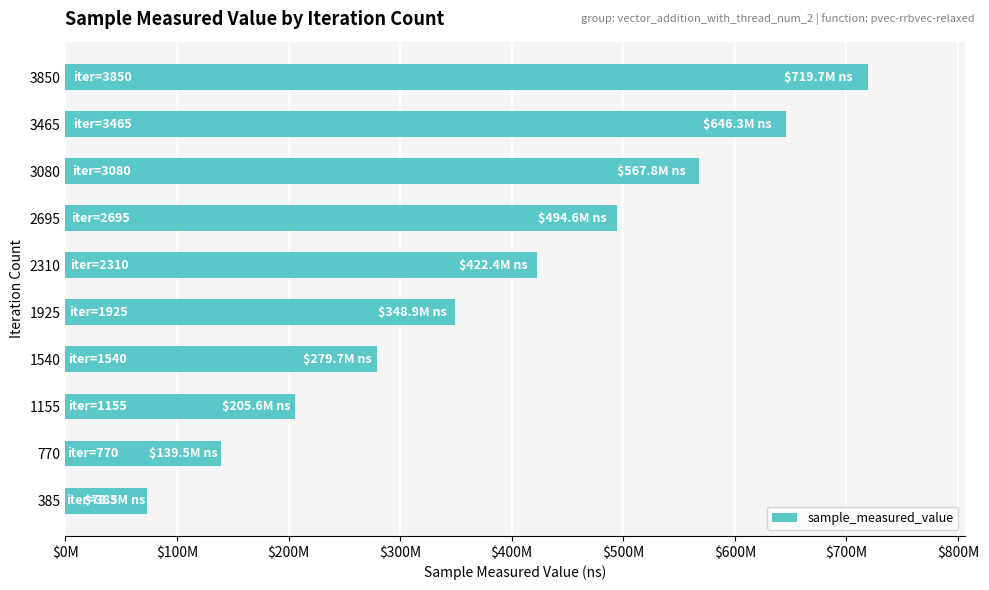

Does the chart contain any negative values?

No